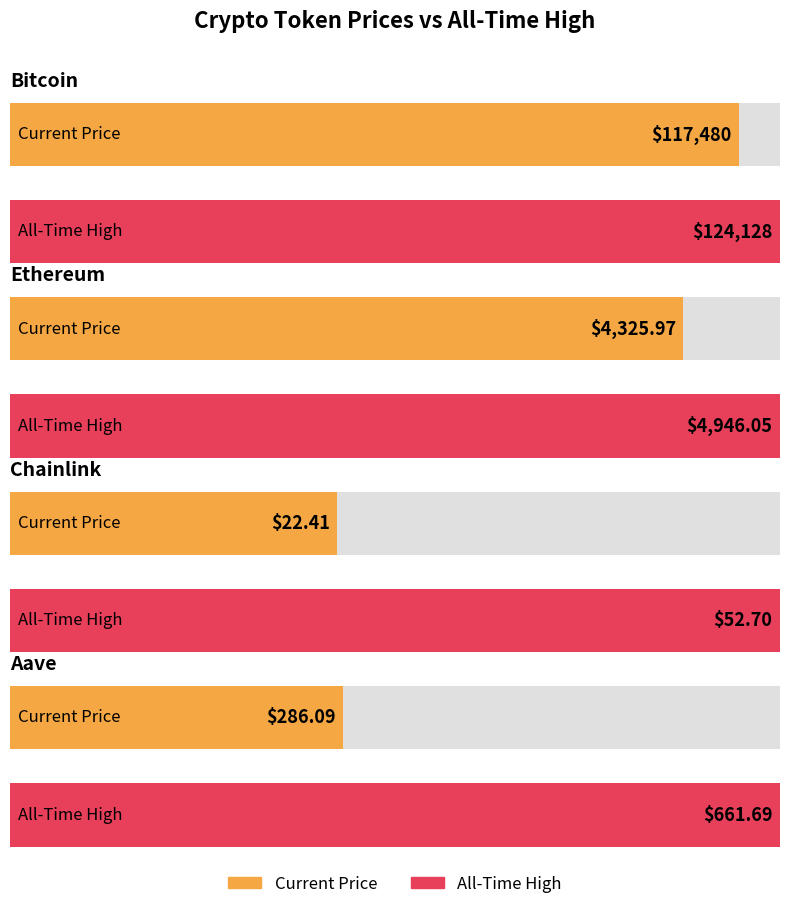

What is the minimum value for allTimeHigh?

52.7